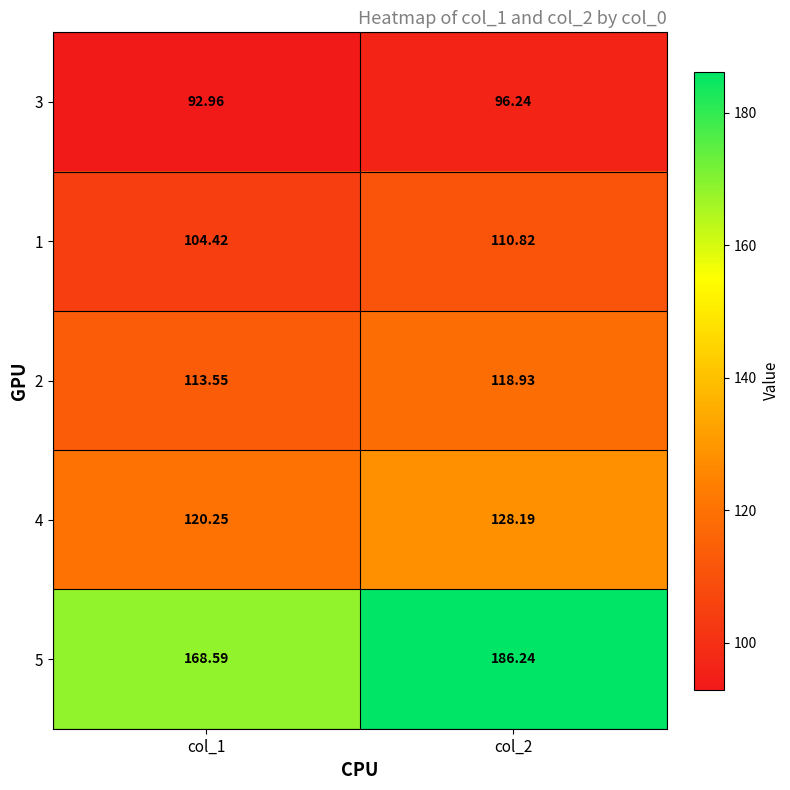

Is the value of 2 at col_1 greater than the value of 1 at col_1?

Yes